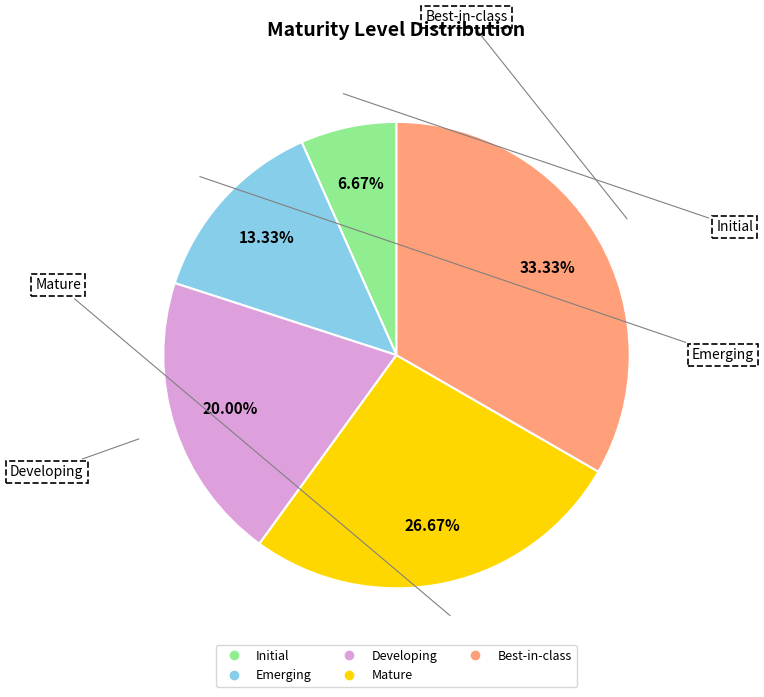

Is there any slice that represents more than half of the pie?

No